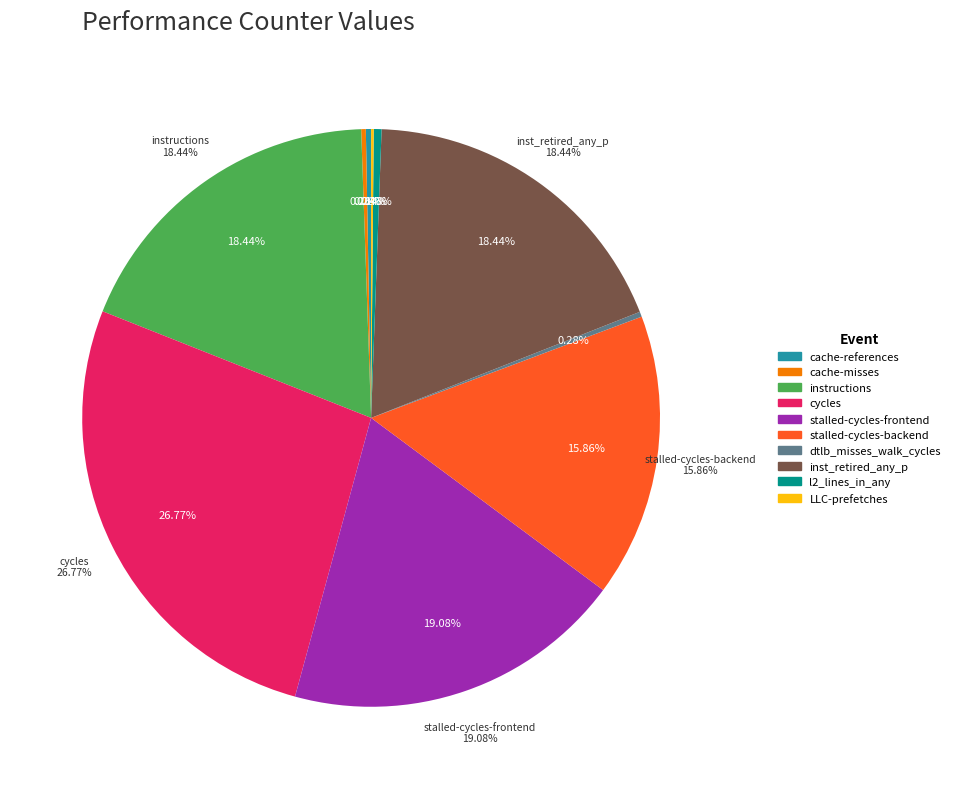

How many slices are in this pie chart?

10